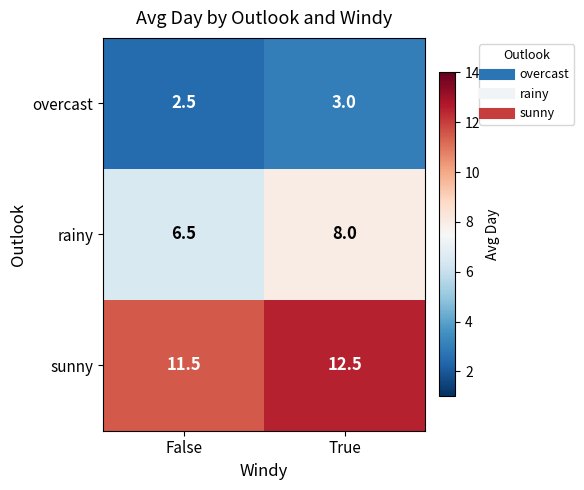

The sunny series shows 12.5 at True. True or false?

True